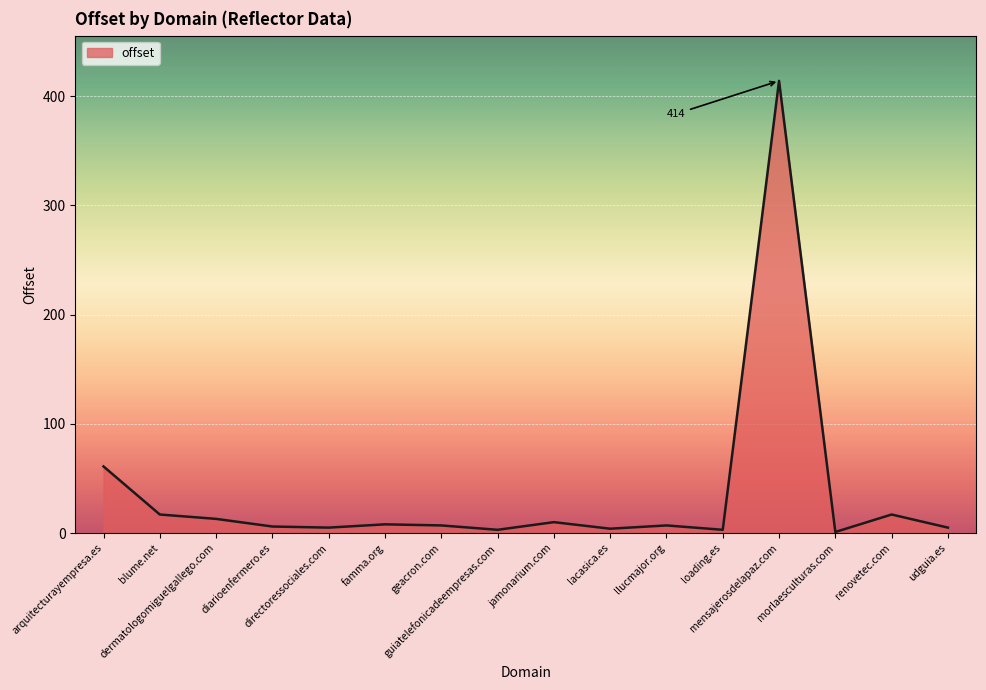

What is the change in value from guiatelefonicadeempresas.com to mensajerosdelapaz.com?

+411